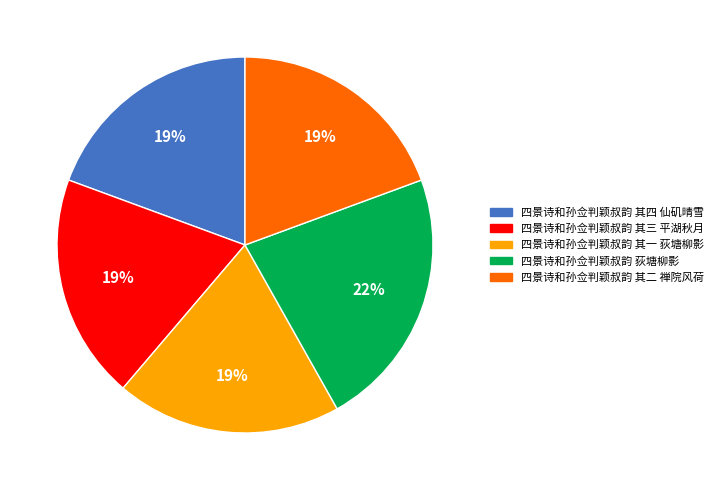

The 四景诗和孙佥判颖叔韵 其四 仙矶晴雪 slice represents 19% of the pie. True or false?

True